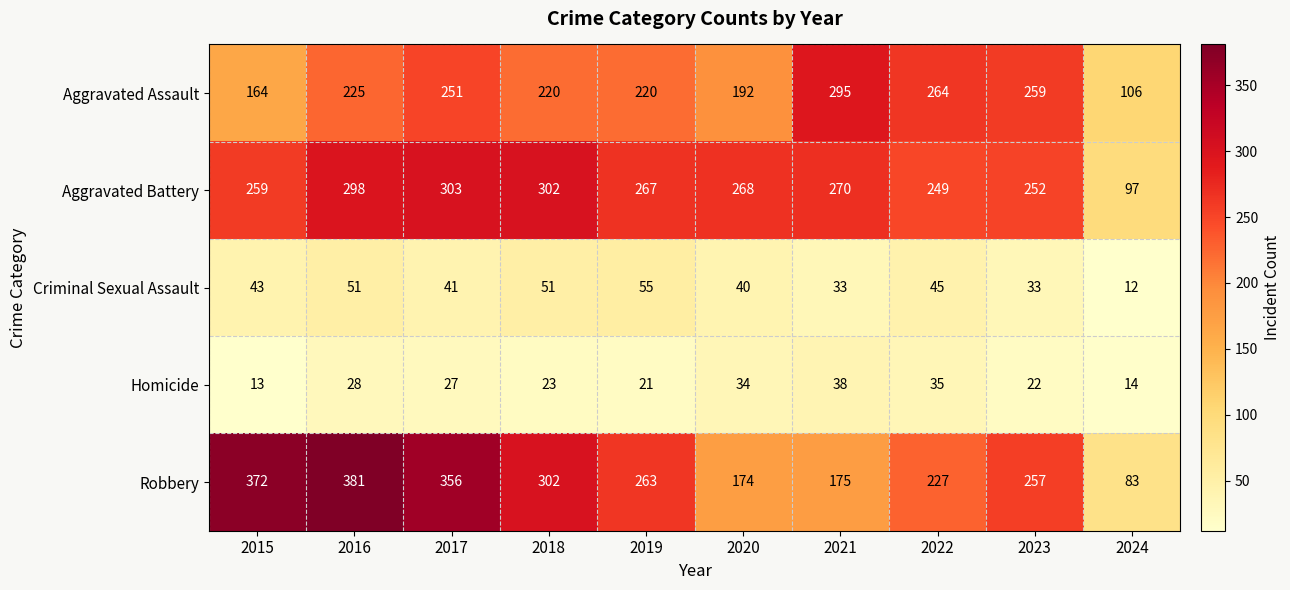

What is the sum of all Homicide values?

255